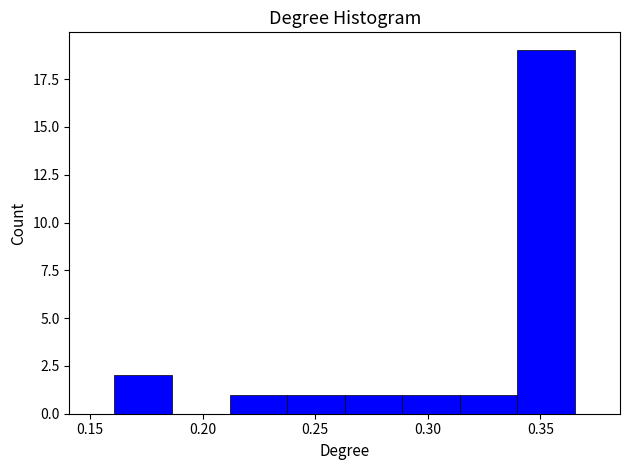

Reading left to right, list every bar in this chart as the range it spans on the x-axis followed by its height. Neither the bar edges nor the heights are printed on the chart, so give them approximately, as read against the axes.

0.160 to 0.185: 2
0.185 to 0.210: 0
0.210 to 0.235: 1
0.235 to 0.265: 1
0.265 to 0.290: 1
0.290 to 0.315: 1
0.315 to 0.340: 1
0.340 to 0.365: 19